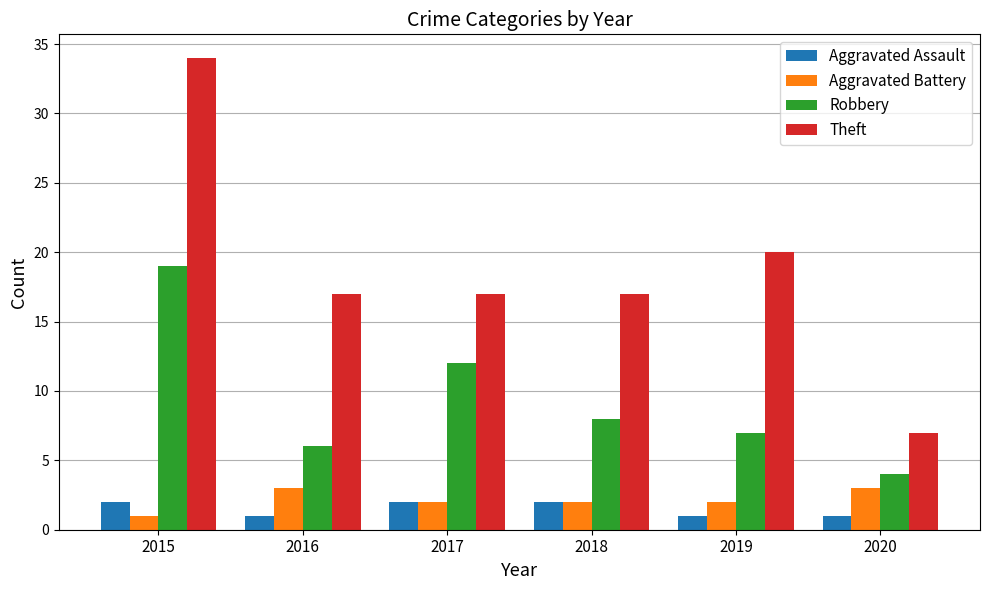

Which series changed the most between 2016 and 2019?

Theft